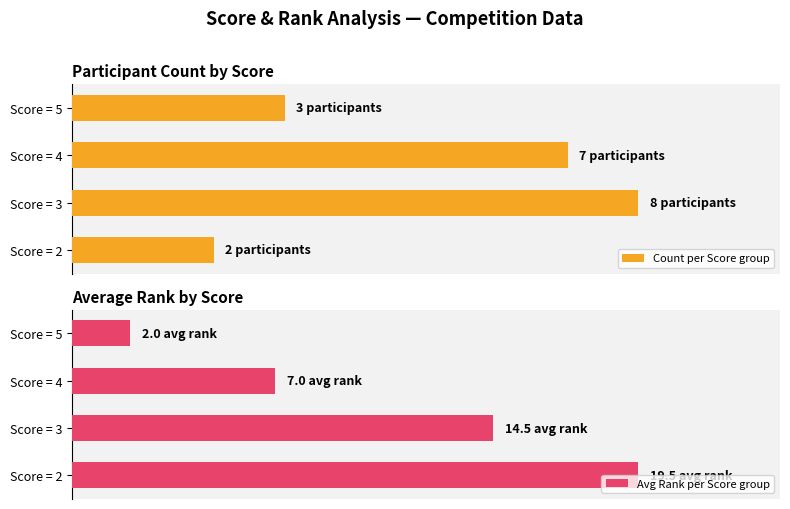

How many series are shown in this chart?

2